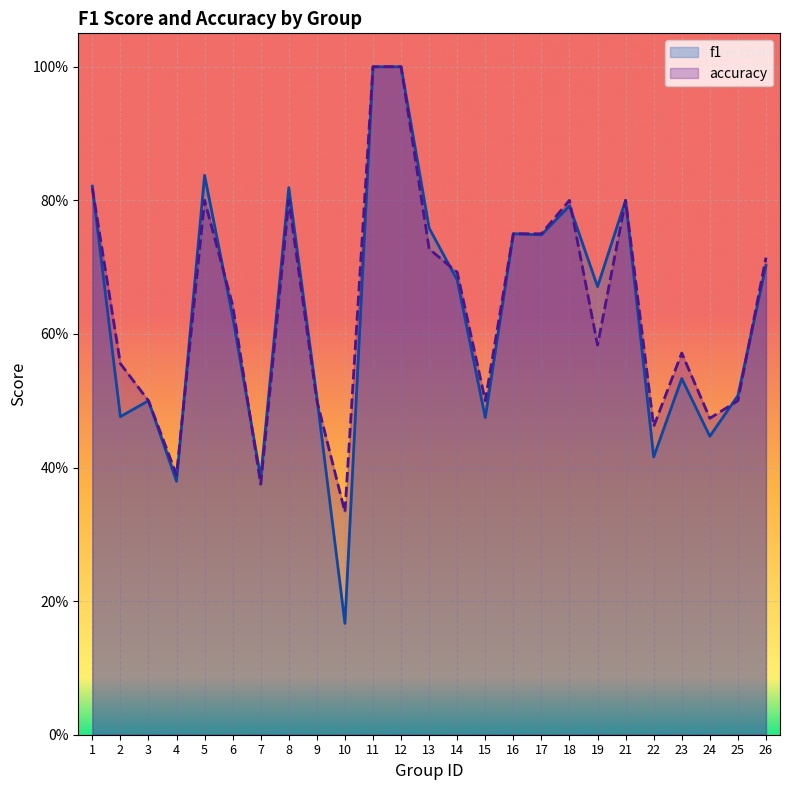

Reading left to right, what are all the values shown in this chart?

f1: 1=0.8	2=0.5	3=0.5	4=0.4	5=0.8	6=0.6	7=0.4	8=0.8	9=0.5	10=0.2	11=1.0	12=1.0	13=0.8	14=0.7	15=0.5	16=0.8	17=0.7	18=0.8	19=0.7	21=0.8	22=0.4	23=0.5	24=0.4	25=0.5	26=0.7
accuracy: 1=0.8	2=0.6	3=0.5	4=0.4	5=0.8	6=0.6	7=0.4	8=0.8	9=0.5	10=0.3	11=1.0	12=1.0	13=0.7	14=0.7	15=0.5	16=0.8	17=0.8	18=0.8	19=0.6	21=0.8	22=0.5	23=0.6	24=0.5	25=0.5	26=0.7